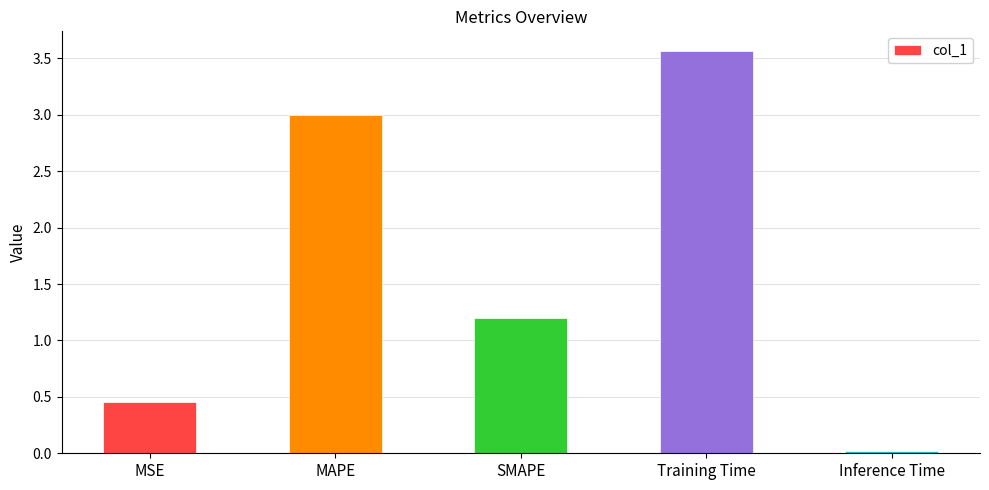

How many bars are there in total?

5